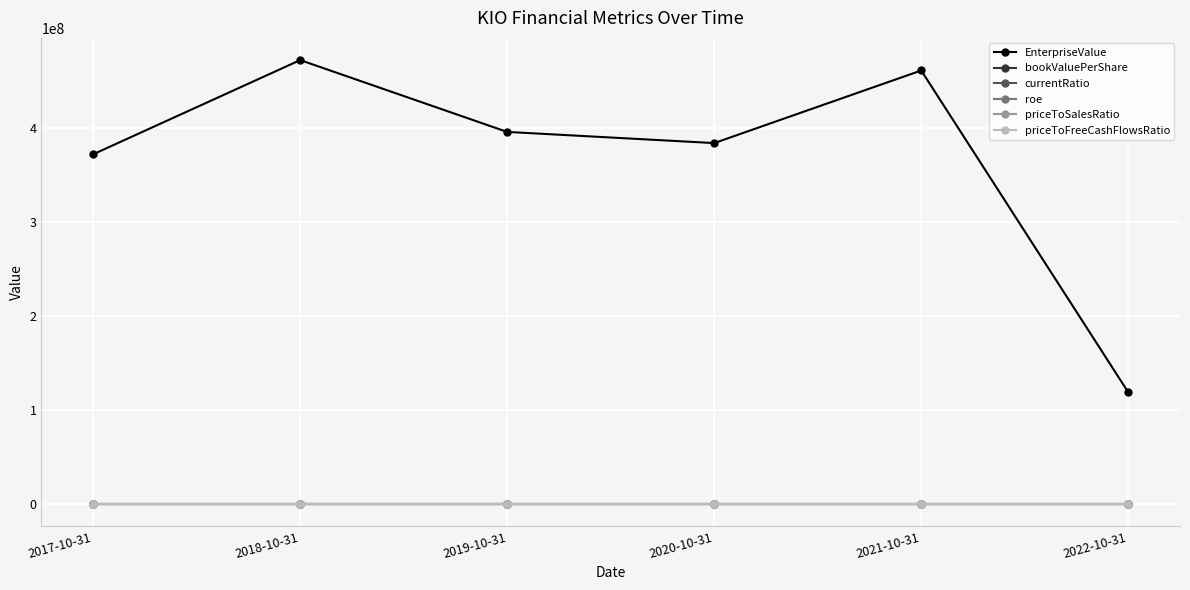

Which label corresponds to the largest value in the chart?

2018-10-31